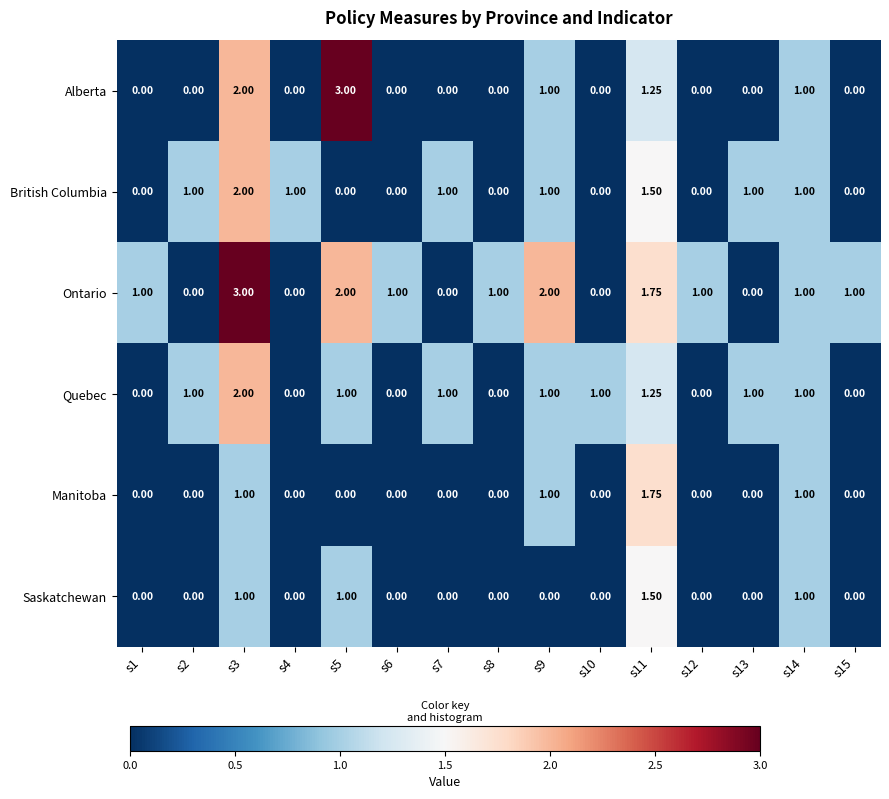

Which series has the largest total across all categories?

Ontario